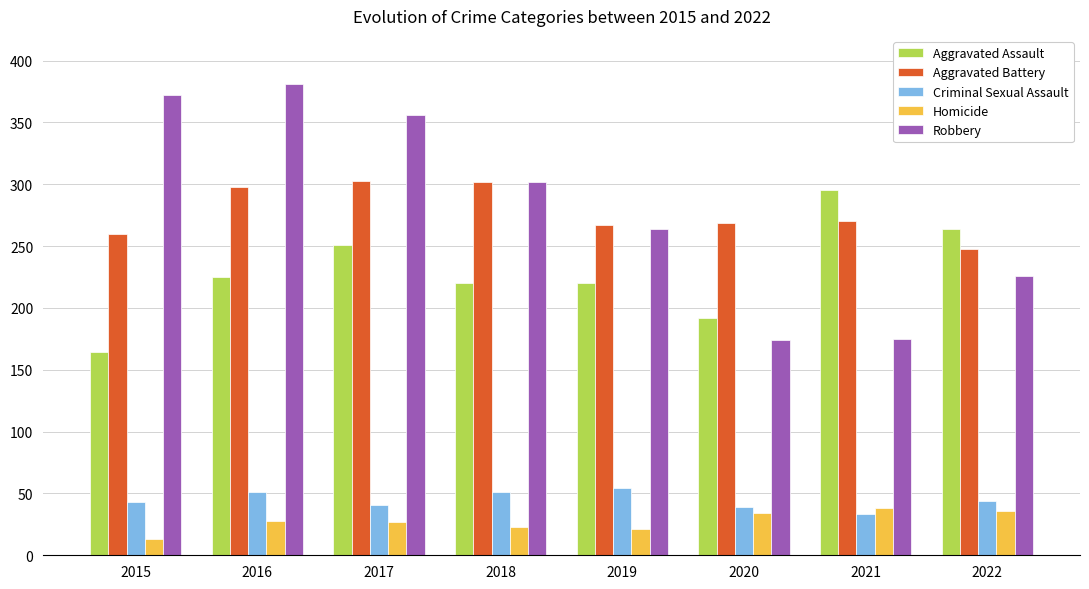

Are the bars grouped side by side (vs. stacked)?

Yes